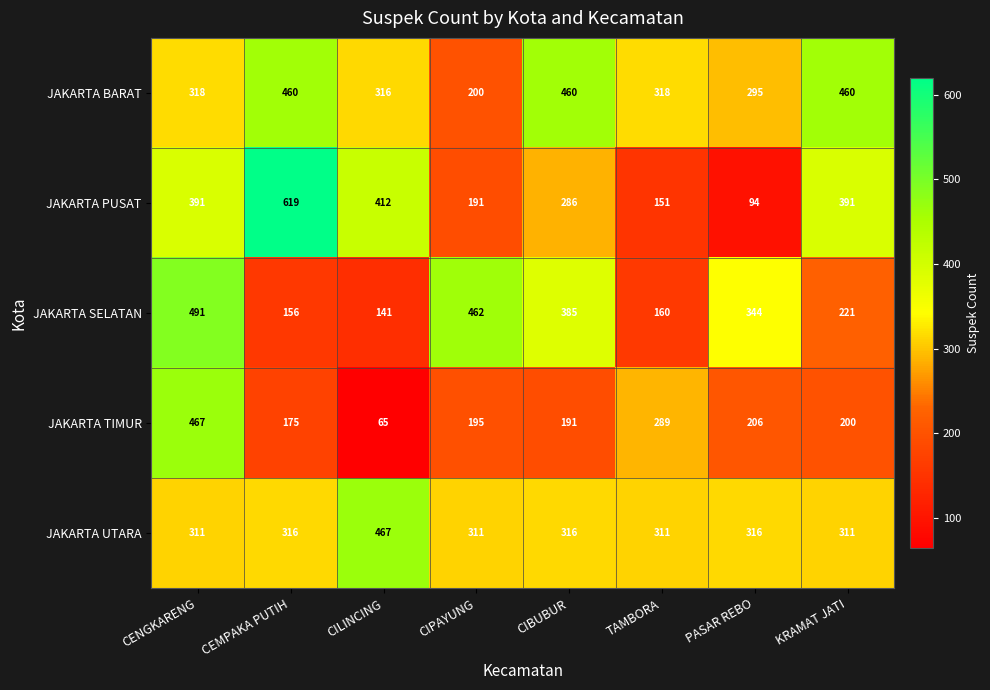

What value does the JAKARTA SELATAN series have at PASAR REBO, to the nearest 50?

350